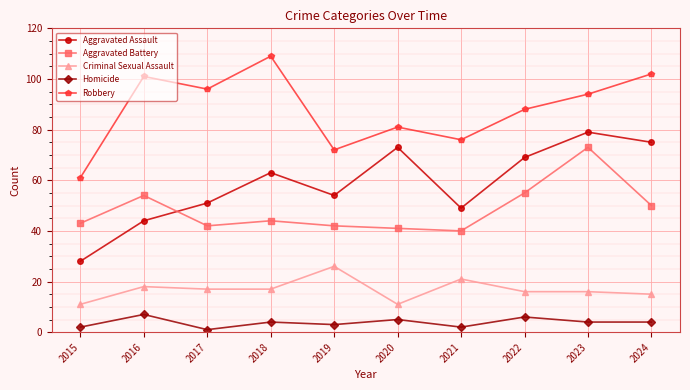

What is the lowest value of the Criminal Sexual Assault series?

11